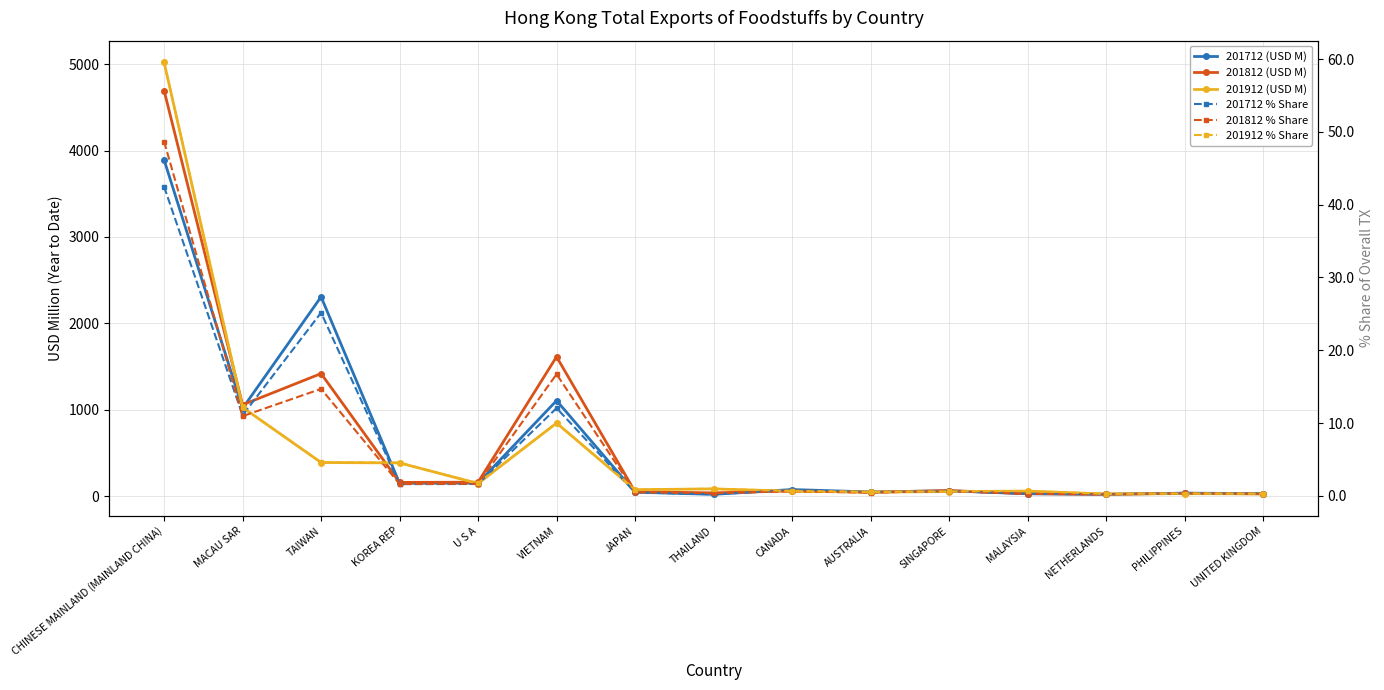

What is the sum of all 201912 (USD M) values?

8254.8